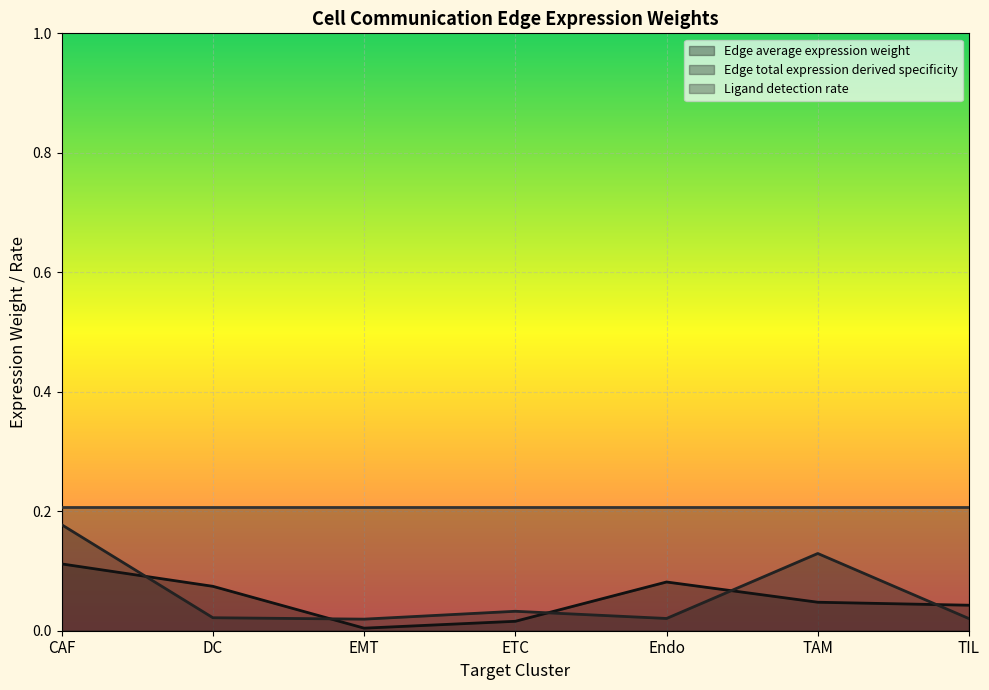

Does the chart display data point markers on the line(s)?

No